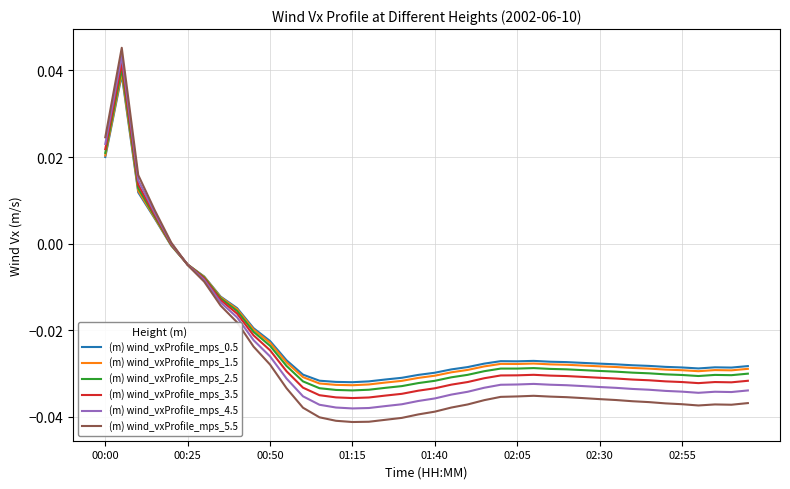

Which series has the largest range (max minus min)?

(m) wind_vxProfile_mps_5.5